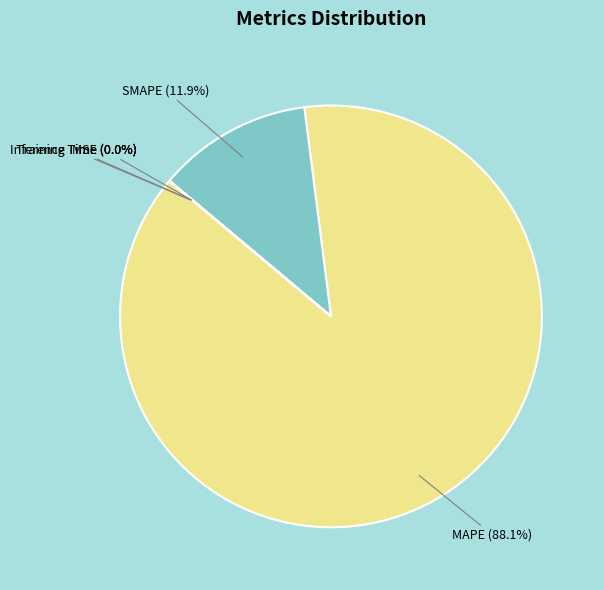

Is there a majority slice in this chart?

Yes